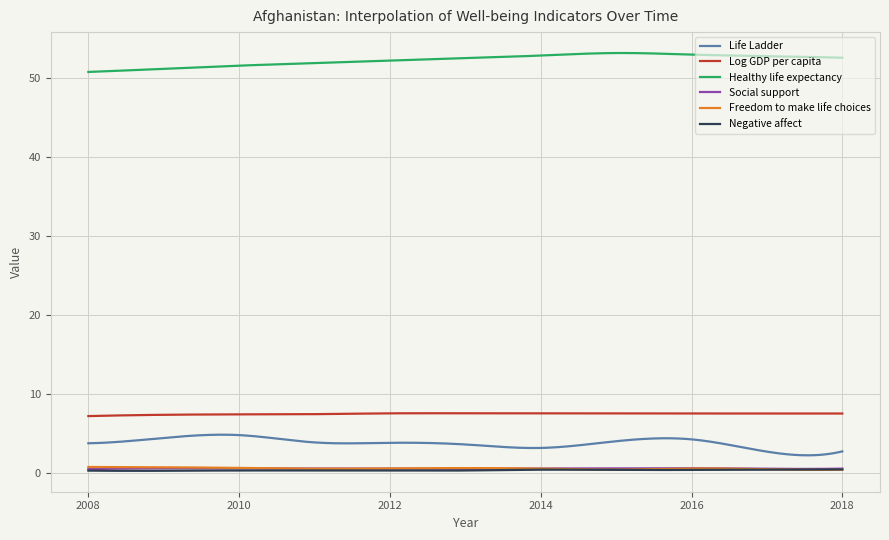

What are all the series names shown in the legend?

Life Ladder, Log GDP per capita, Healthy life expectancy, Social support, Freedom to make life choices, Negative affect